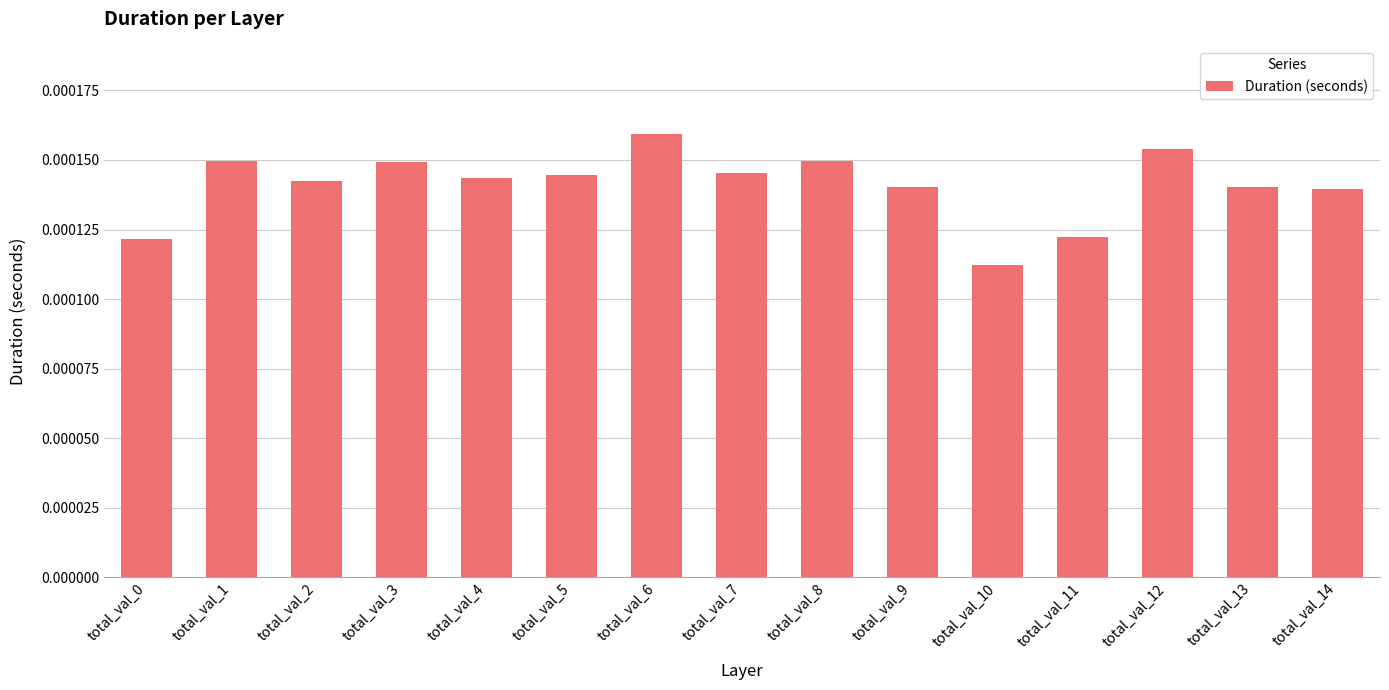

At which label is the value closest to 0?

total_val_10